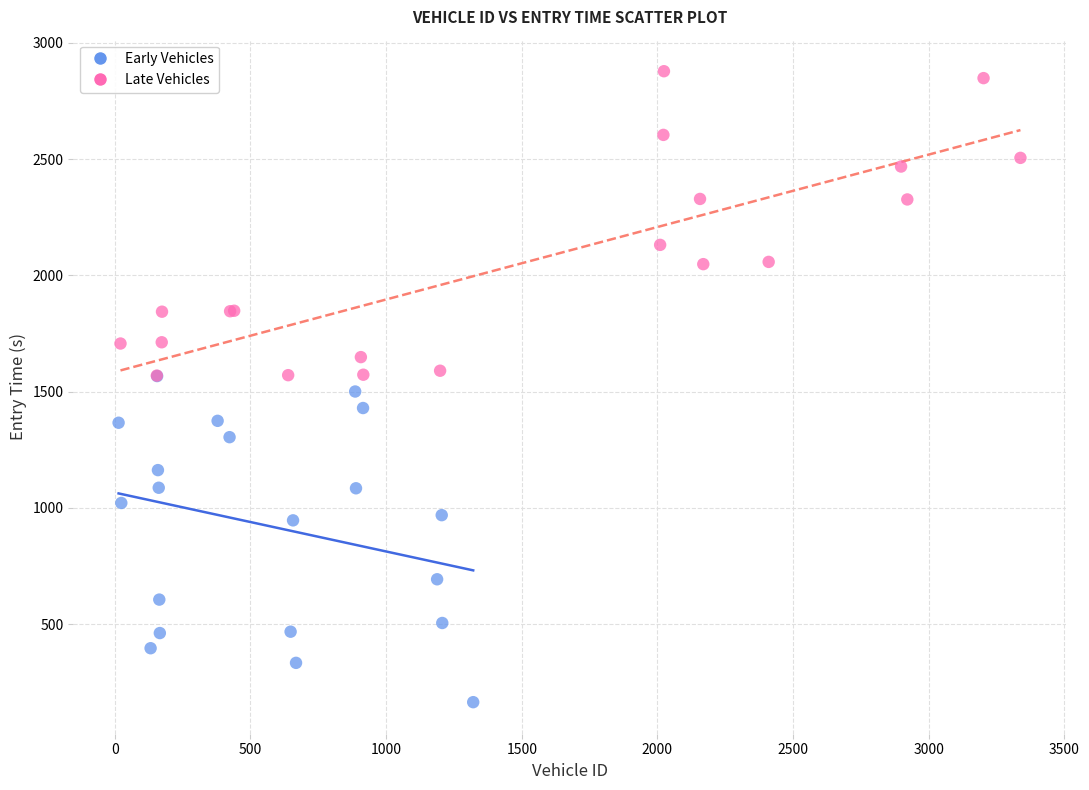

Which series contains the lowest Y value?

Early Vehicles